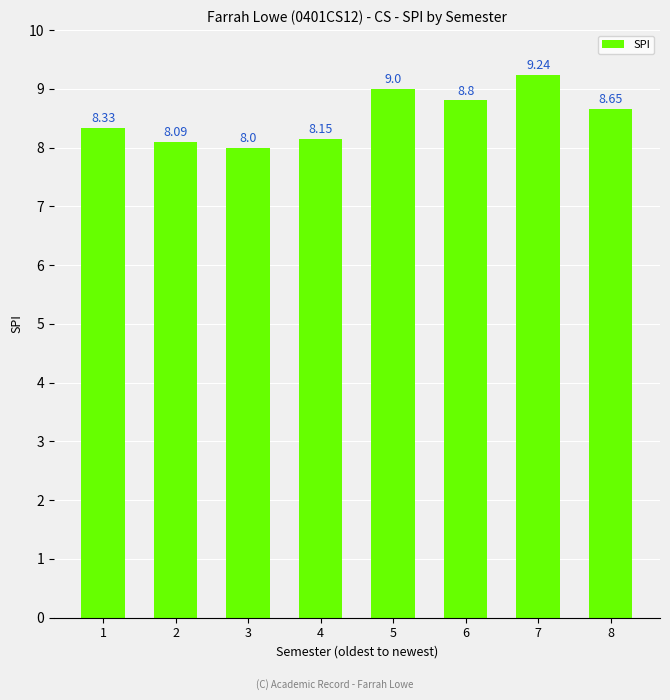

What is the change in value from 3 to 6?

+0.8